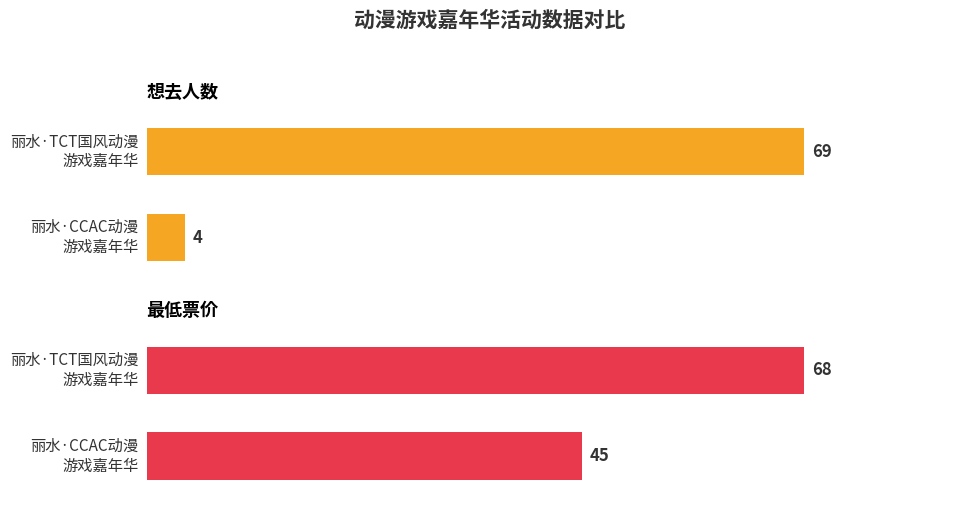

What is the total value across all series at 丽水·2024首届TCT国风动漫游戏嘉年华?

137